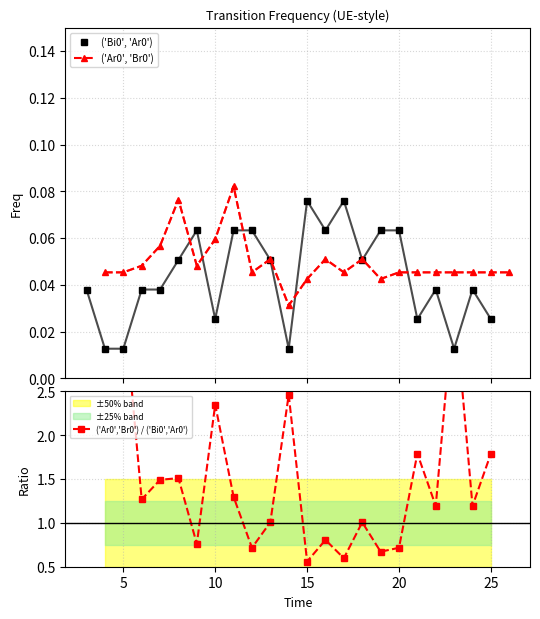

The ('Ar0', 'Br0') series shows 0.0 at 22. True or false?

True